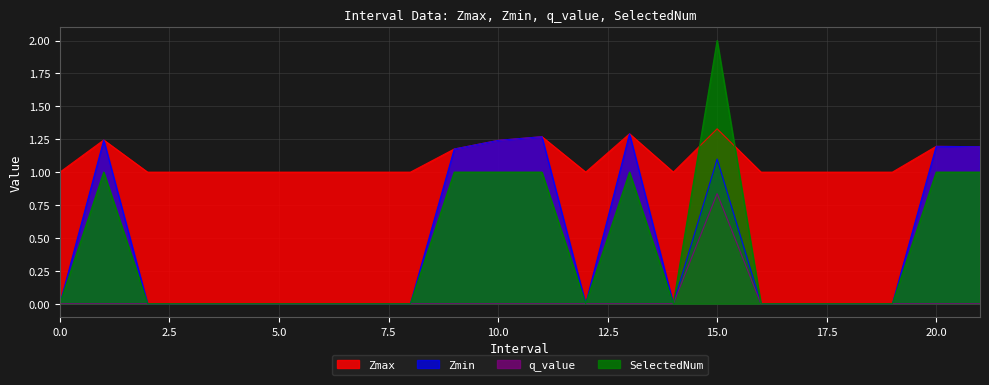

What is the sum of all Zmax values?

23.9